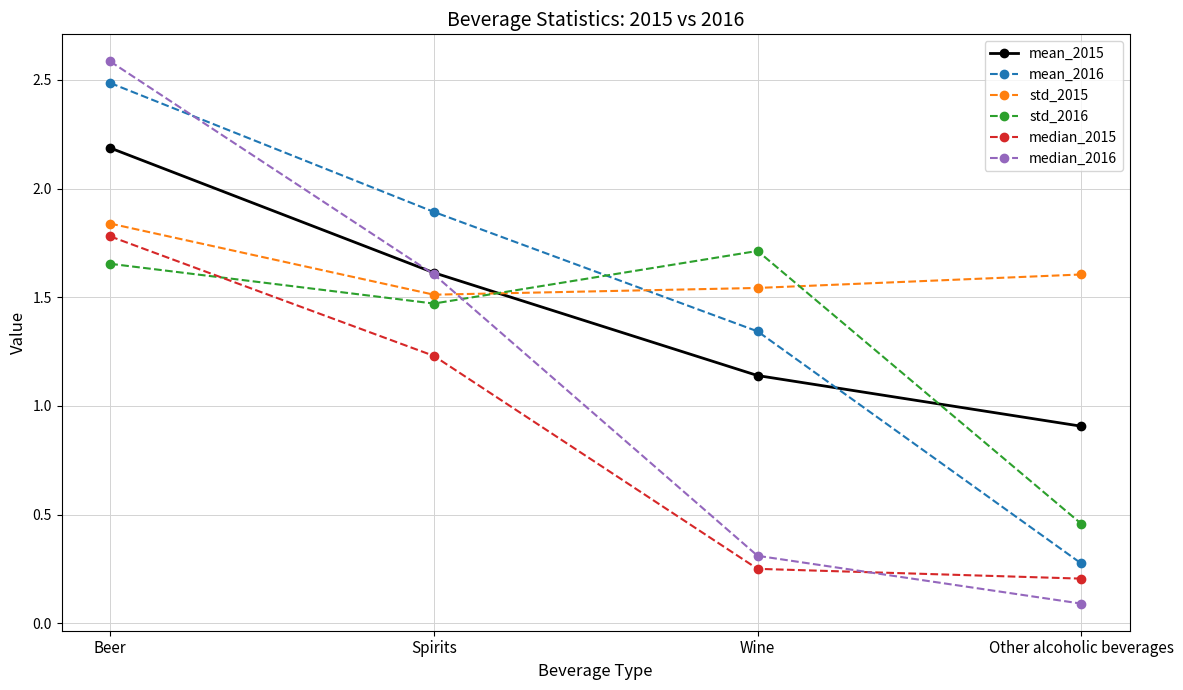

What is the maximum value for median_2016?

2.6